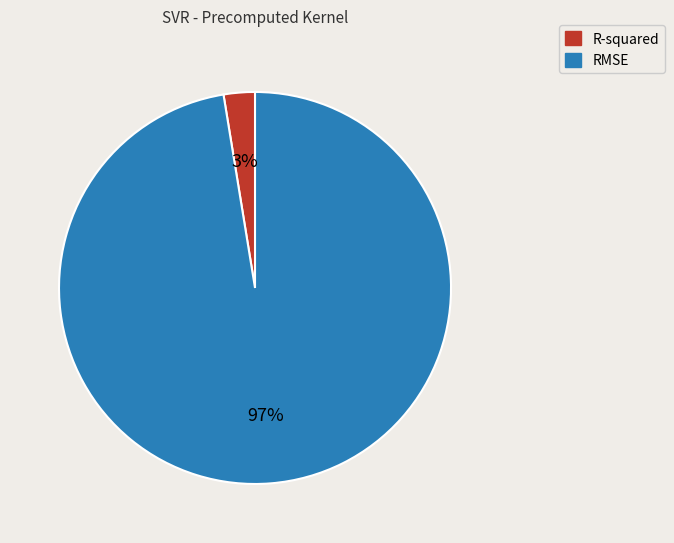

Between R-squared and RMSE, which is larger?

RMSE